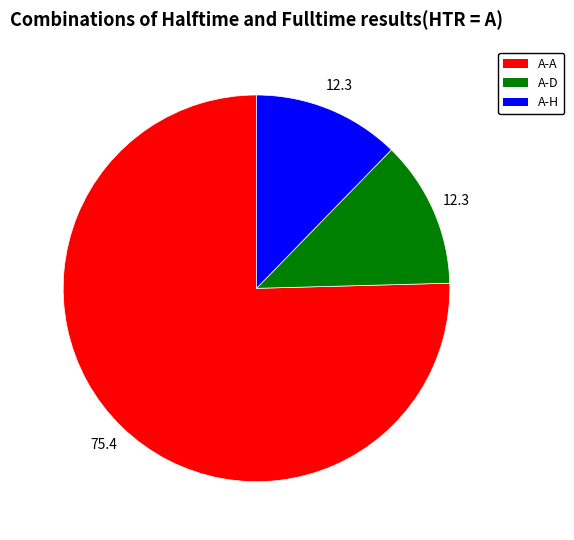

Is there a majority slice in this chart?

Yes